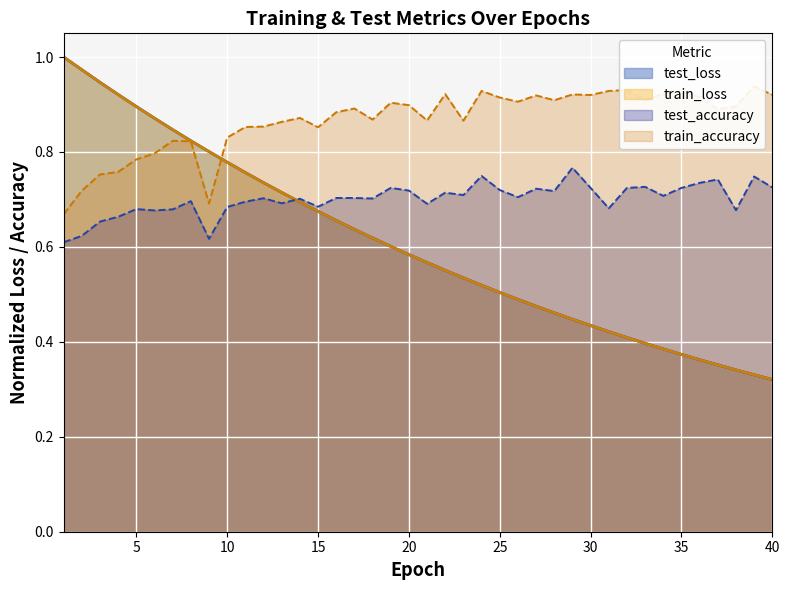

What is the maximum value shown in the chart?

1.0